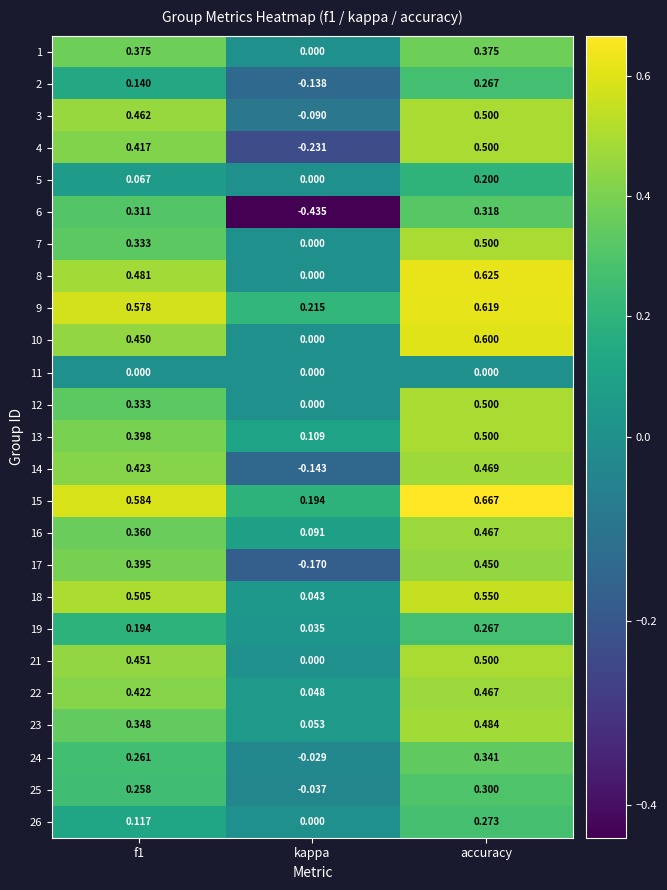

Where is 18 nearest to the value 0?

kappa